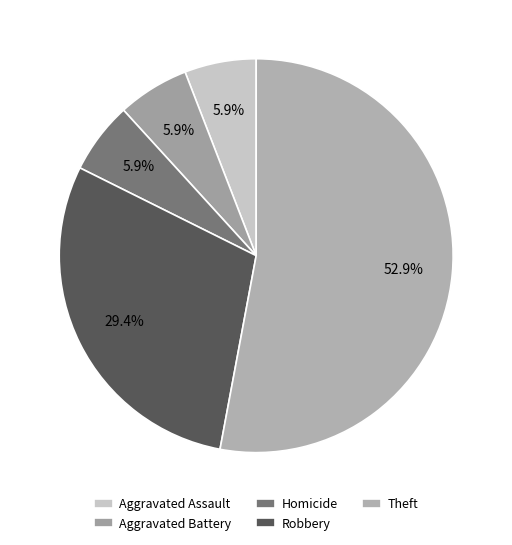

How many segments does this pie chart have?

5